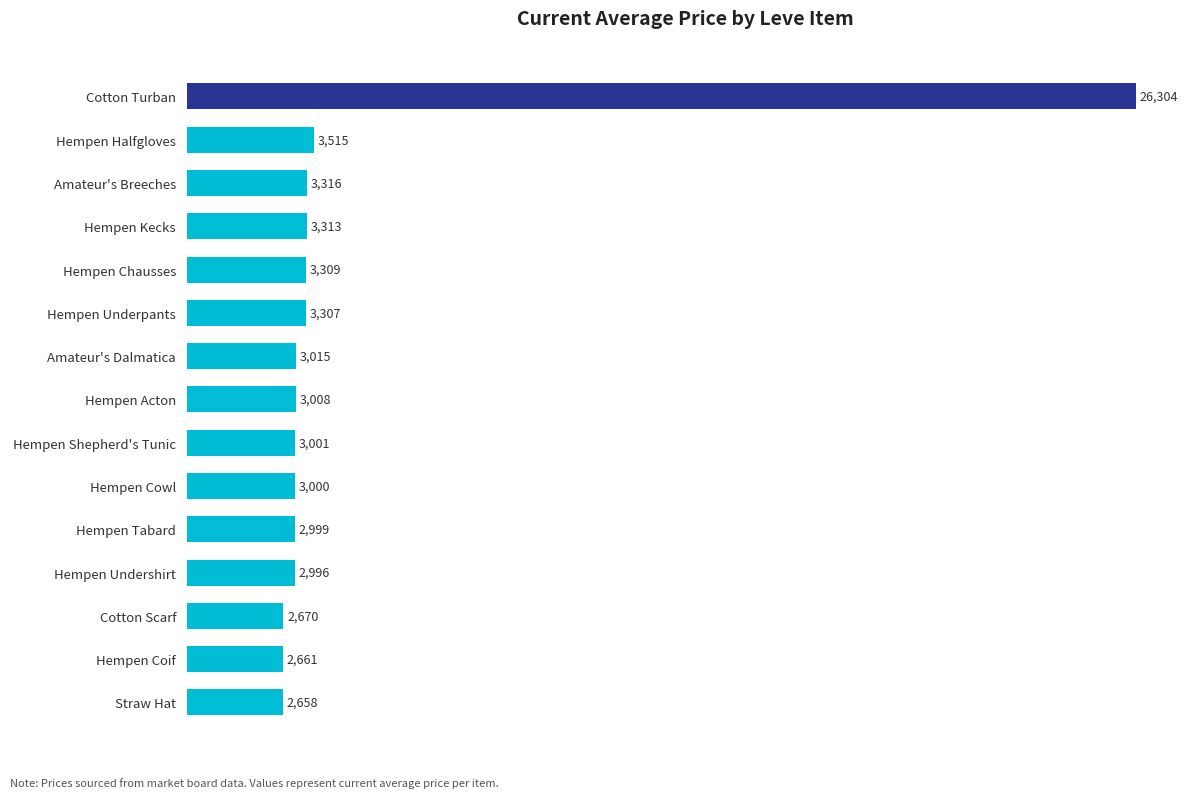

How many distinct data groups are displayed?

1